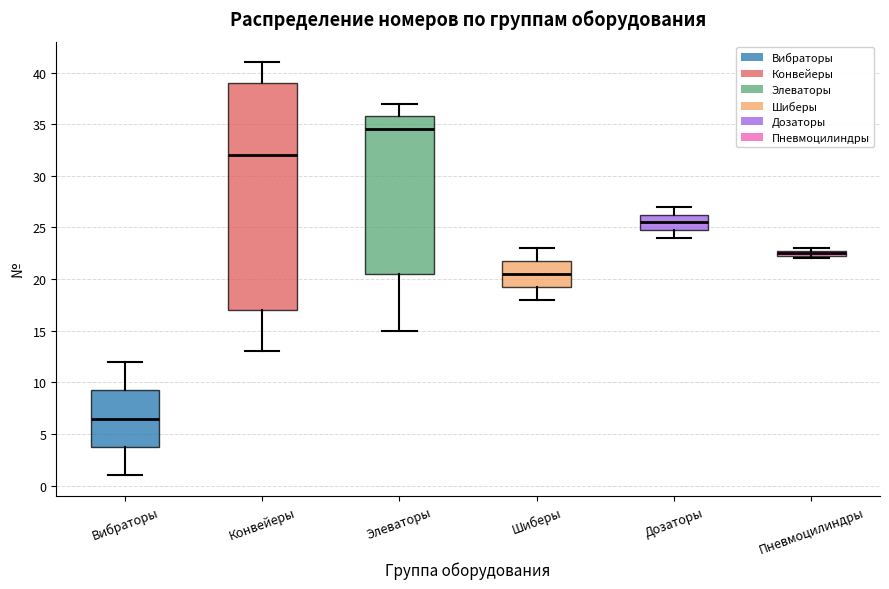

Where is the lower edge of the box for Пневмоцилиндры on the y-axis? The values are not printed on the chart, so give them approximately, as read against the axis.

22.5